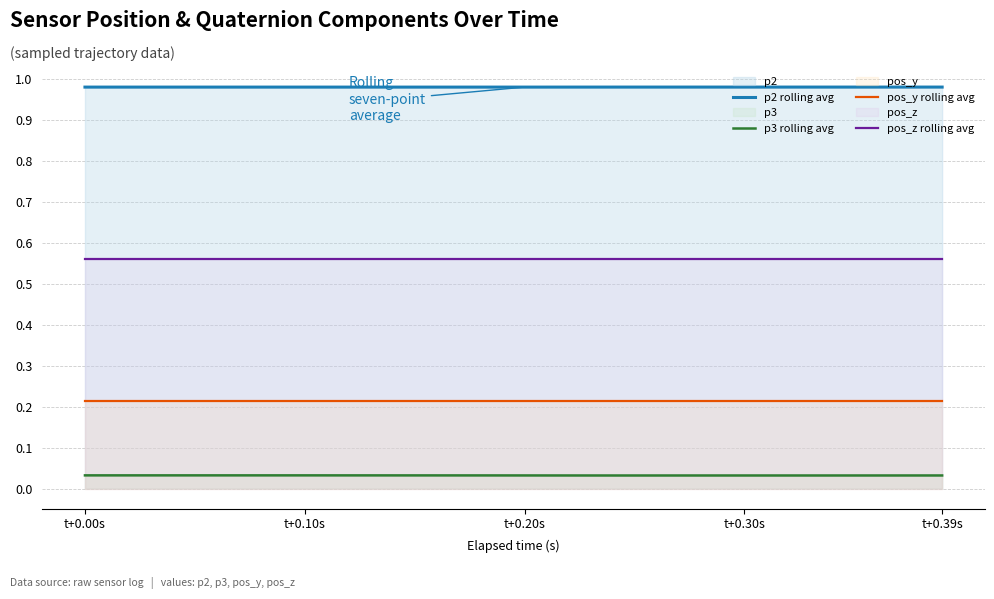

True or false: pos_z rolling avg has a value of 1.0 at t+0.20s.

False